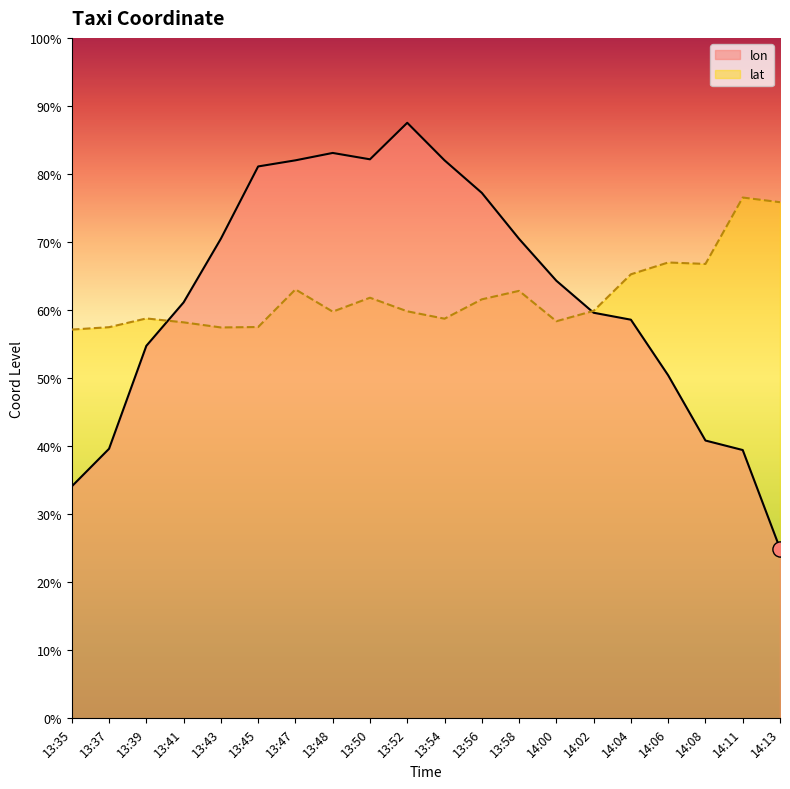

At how many categories does at least one series exceed 116?

20